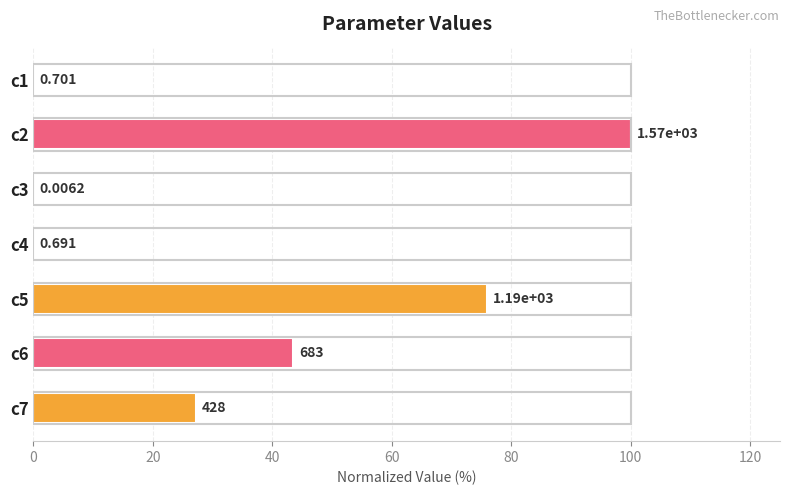

What is the difference between the maximum and minimum values?

100.0